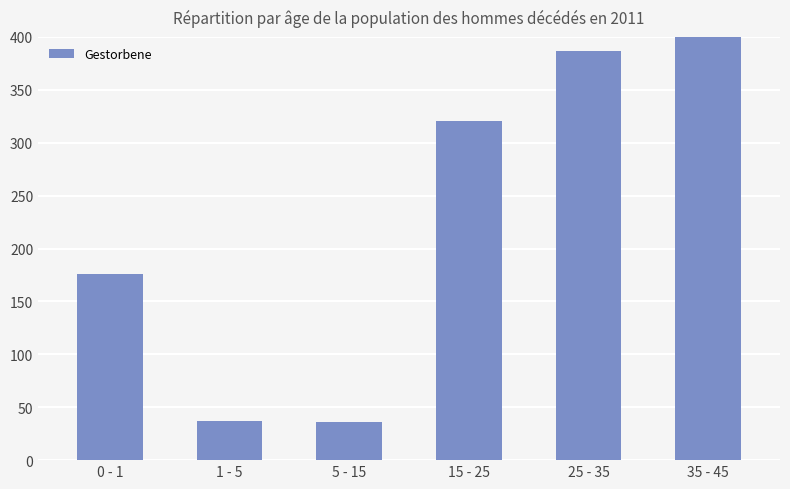

At which label is the value closest to 416?

25 - 35